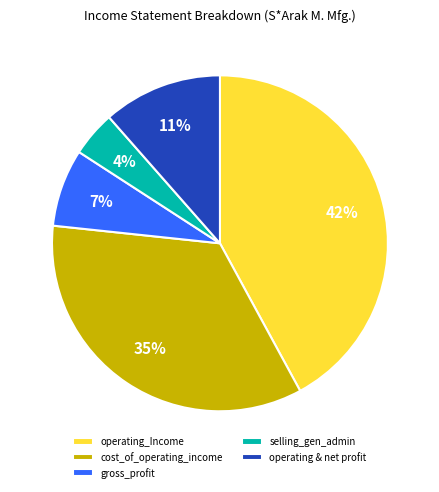

Between cost_of_operating_income and operating & net profit, which is larger?

cost_of_operating_income